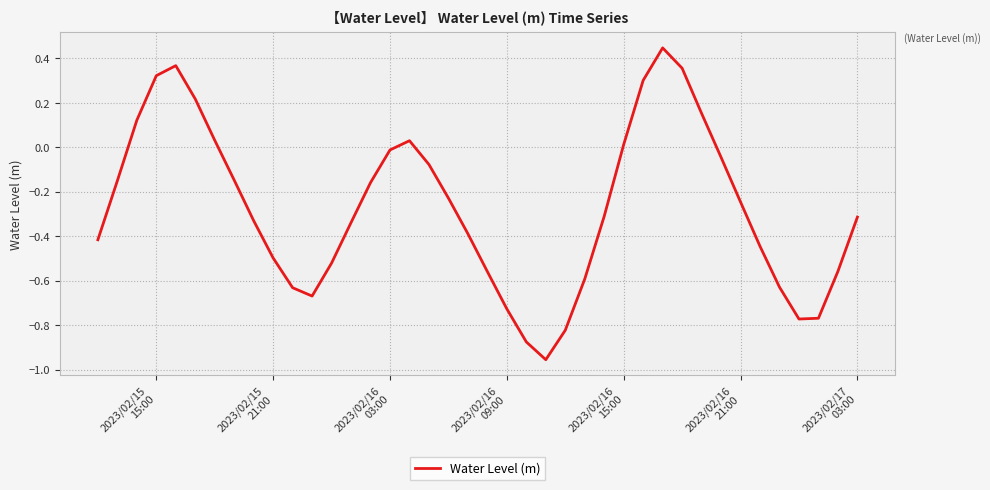

Count the number of values greater than 0.

11